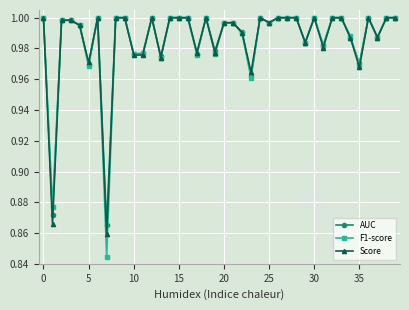

At how many categories does at least one series exceed 0?

40